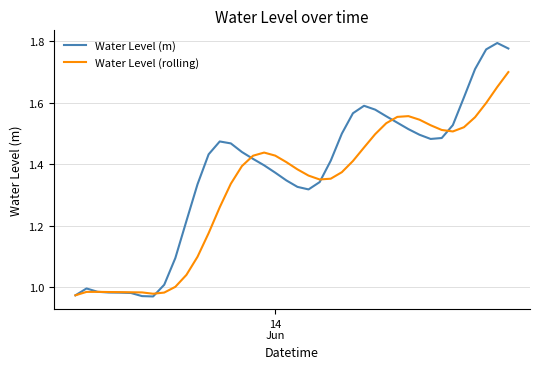

How many lines are shown in the chart?

2